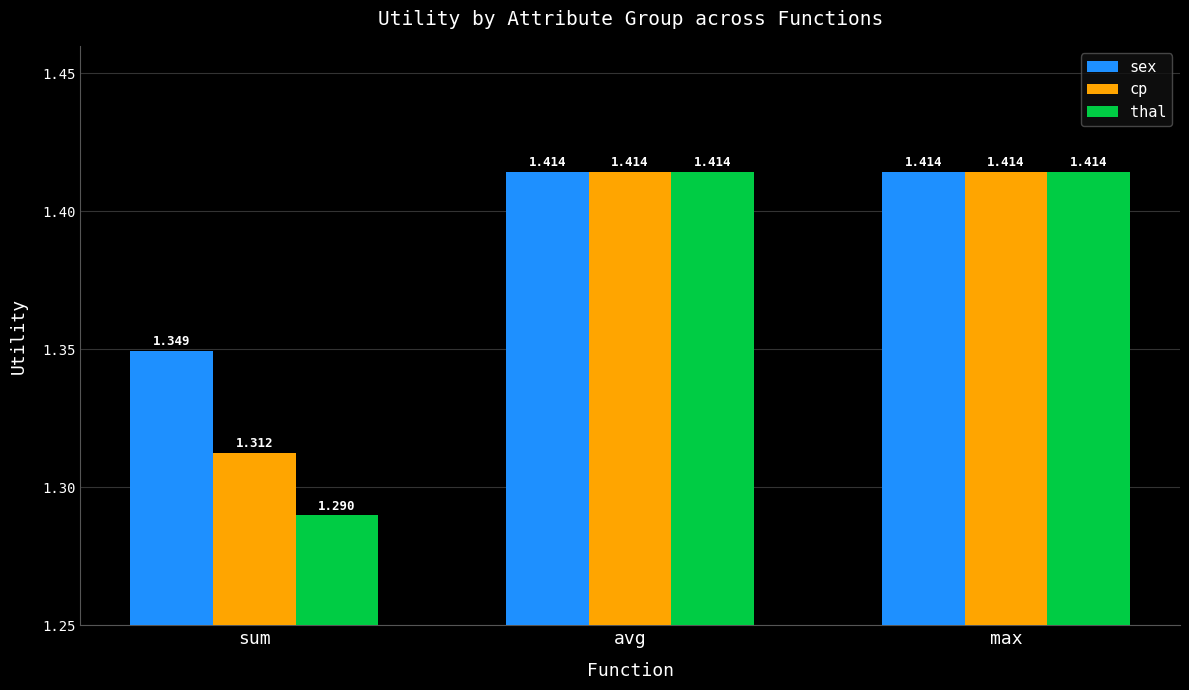

Which series has the widest spread of values?

thal